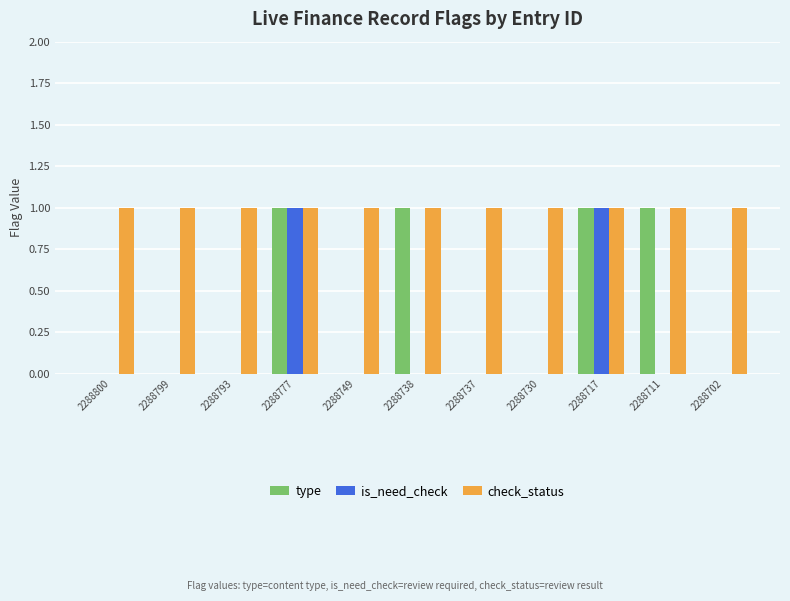

True or false: check_status has a value of 1 at 2288717.

True